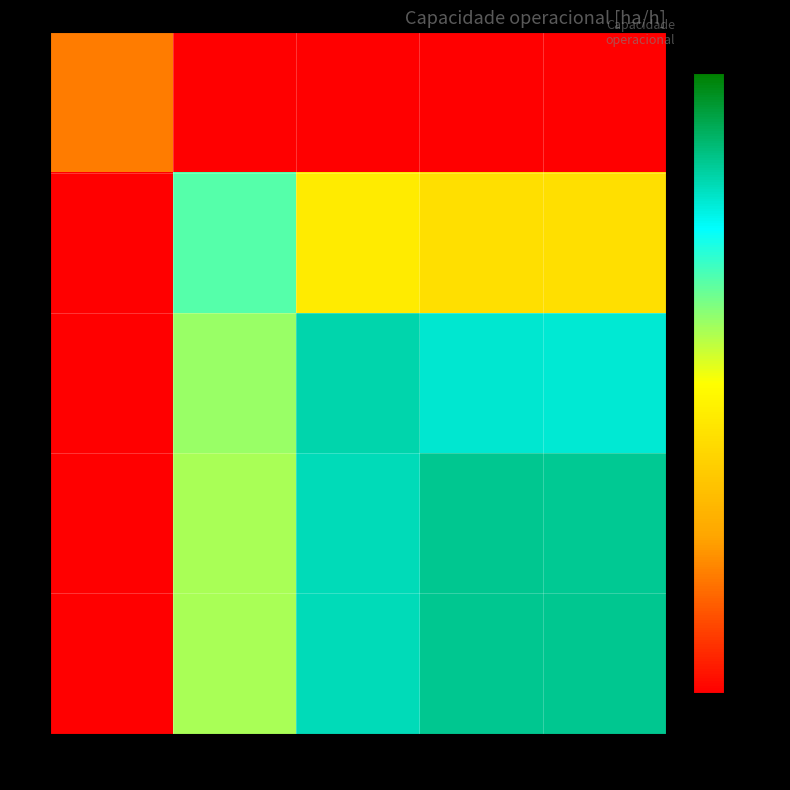

Reading left to right, list all the values displayed in this chart.

0: 772=0.7	292=0.4	167=0.3	147=0.3	146=0.3
1: 772=0.5	292=0.9	167=0.8	147=0.8	146=0.8
2: 772=0.5	292=0.8	167=0.9	147=0.9	146=0.9
3: 772=0.5	292=0.8	167=0.9	147=0.9	146=0.9
4: 772=0.5	292=0.8	167=0.9	147=0.9	146=0.9